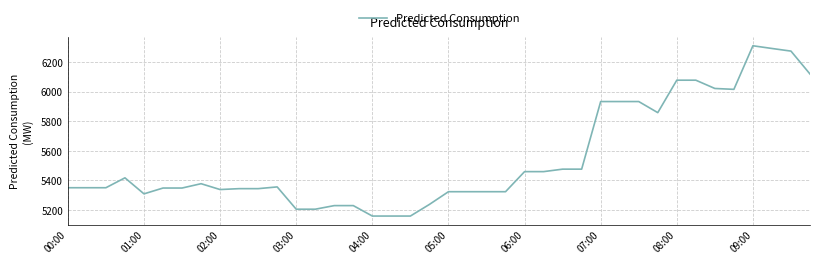

What is the minimum value shown in the chart?

5159.7